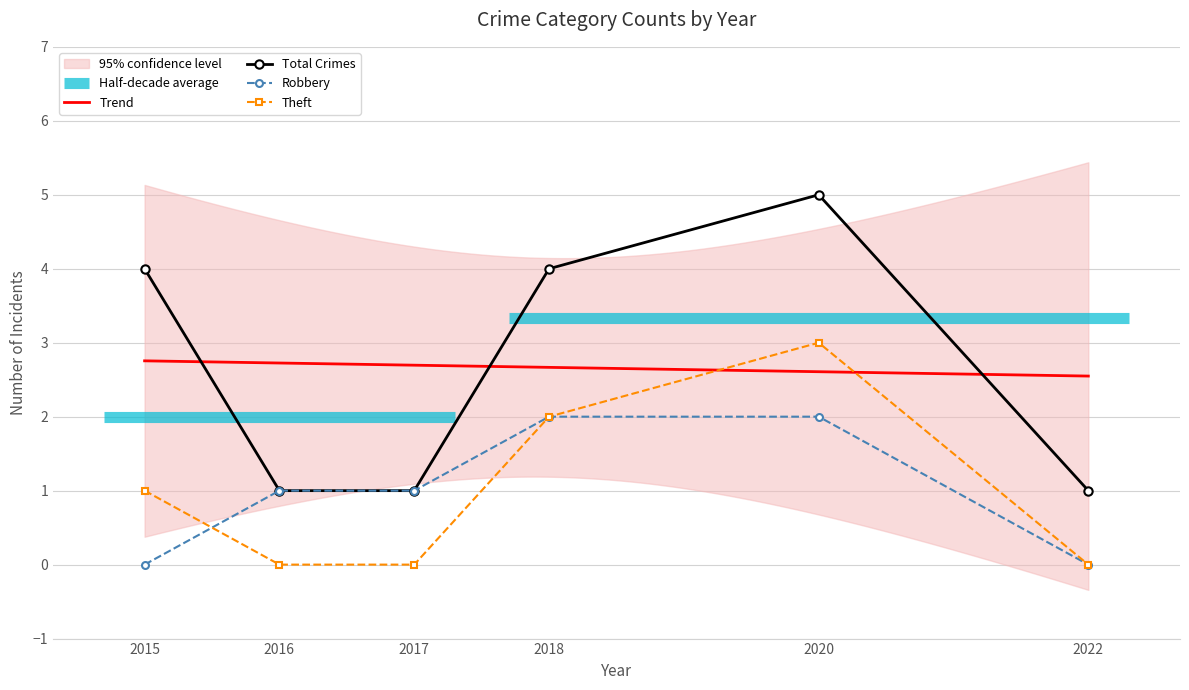

What is the value of the Robbery point at the 5th from the left?

2